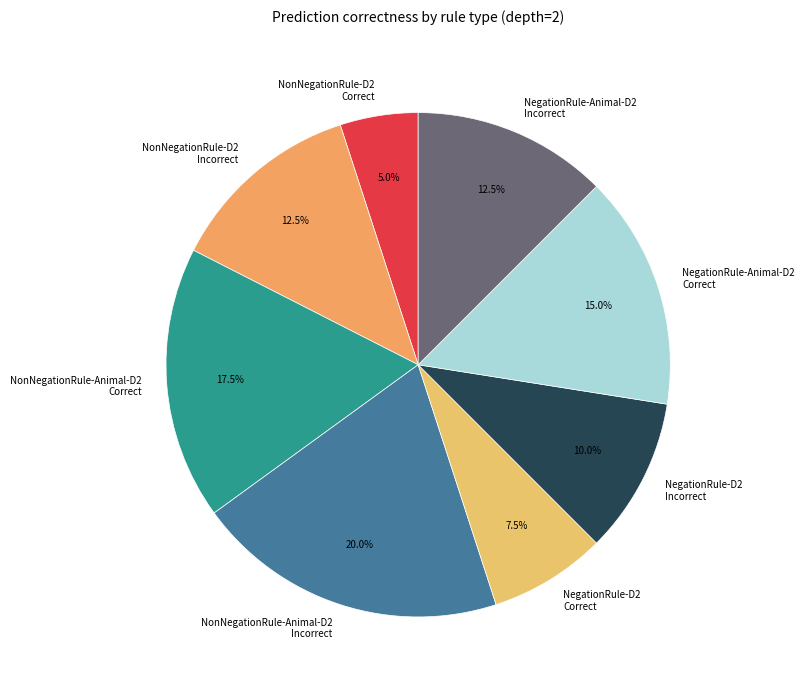

What is the largest slice in the pie chart?

NonNegationRule-Animal-D2 Incorrect